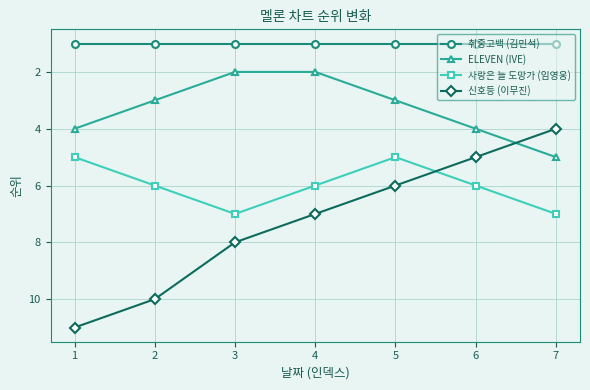

What is the approximate value of 신호등 (이무진) at 4?

7